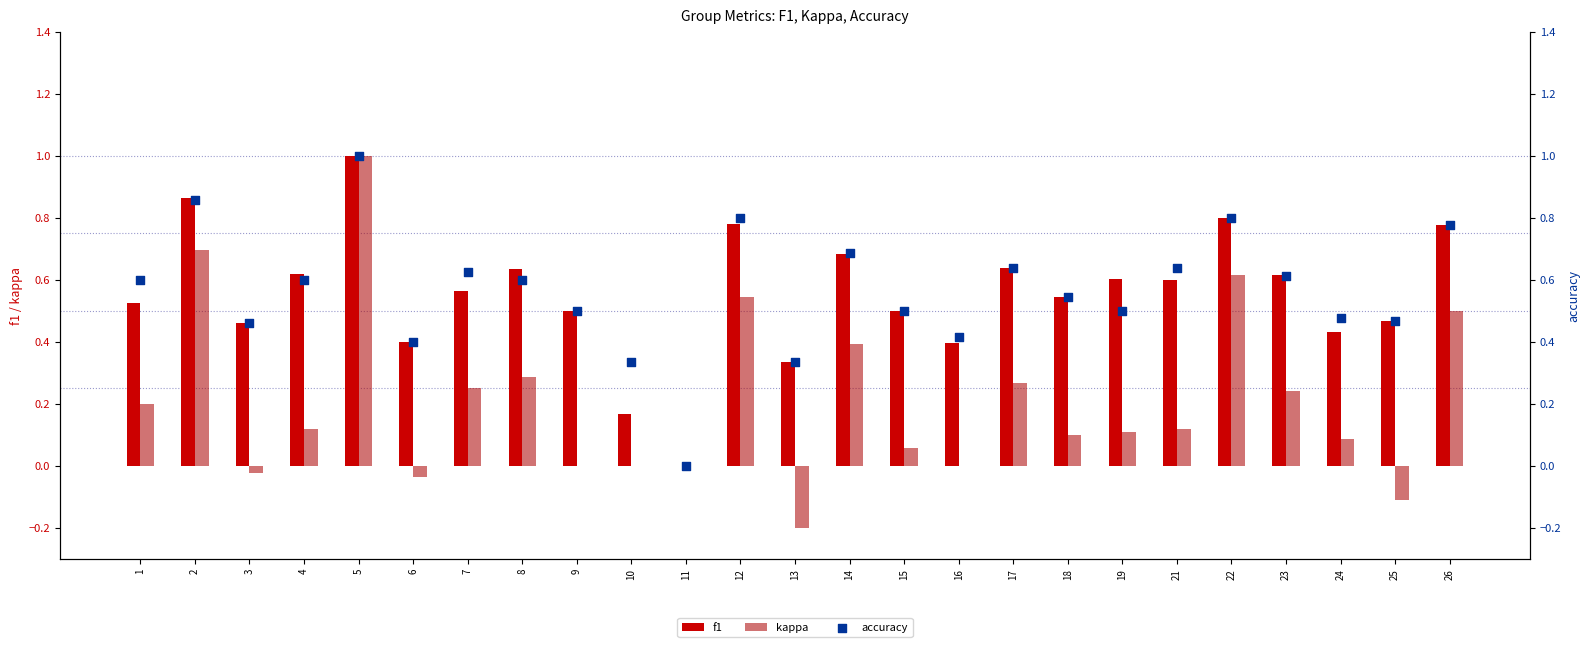

Which series has the widest spread of Y values?

kappa